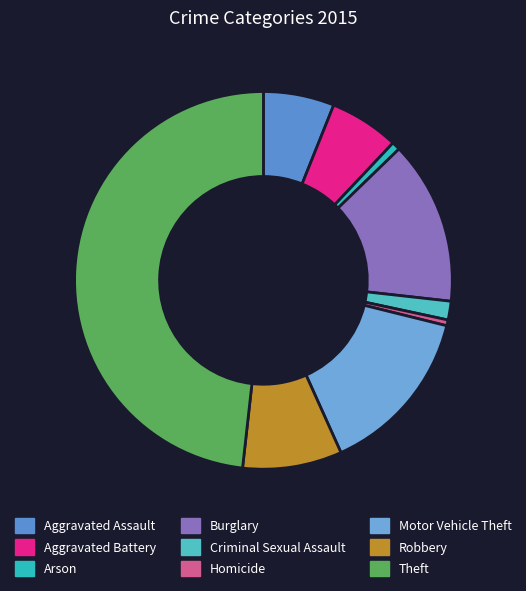

Which has a higher value, Theft or Homicide?

Theft